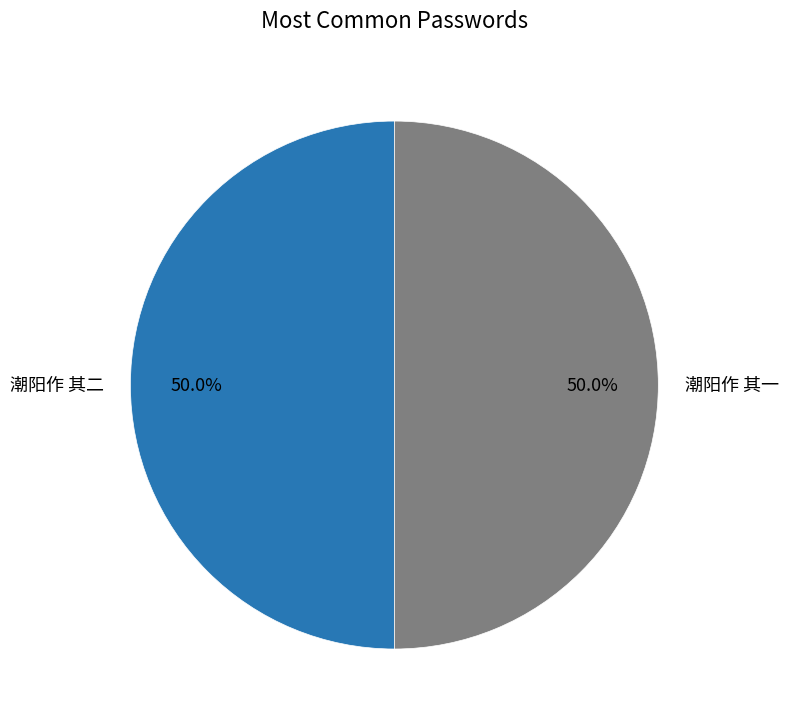

To the nearest percent, what is the combined percentage of 潮阳作 其一 and 潮阳作 其二?

100%